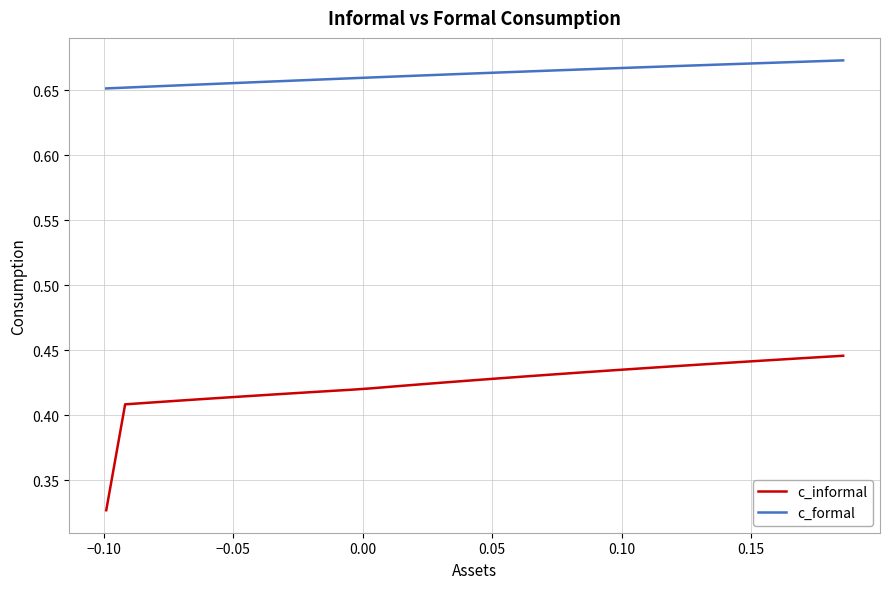

List the series in order of their overall mean, lowest first.

c_informal, c_formal